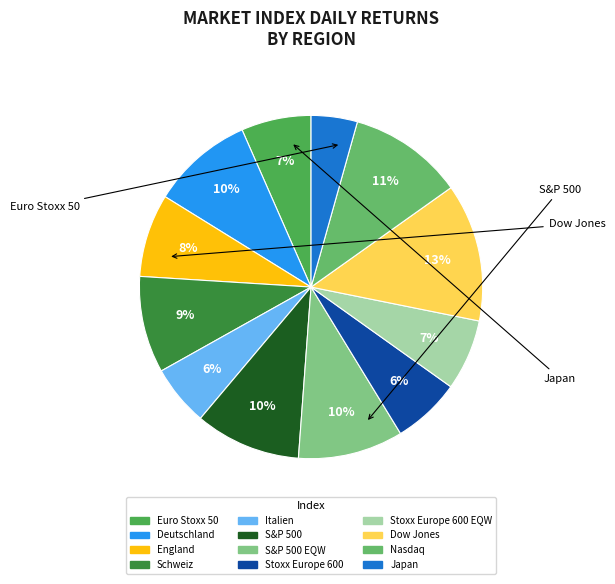

How many segments does this pie chart have?

12